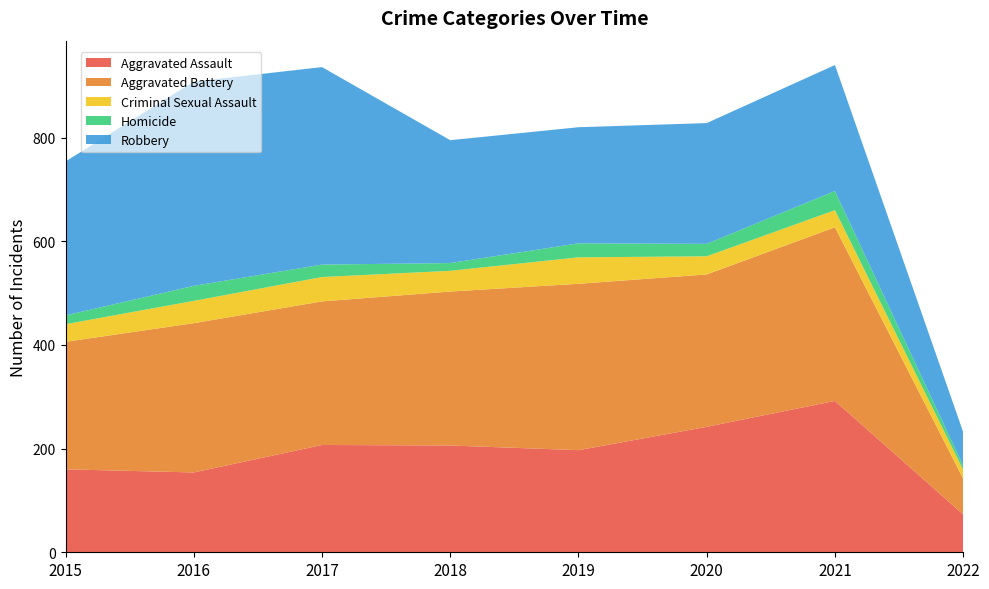

Reading left to right, transcribe all the data shown in this chart.

Aggravated Assault: 2015=160	2016=154	2017=207	2018=206	2019=197	2020=242	2021=292	2022=73
Aggravated Battery: 2015=246	2016=288	2017=277	2018=297	2019=321	2020=294	2021=335	2022=69
Criminal Sexual Assault: 2015=34	2016=43	2017=47	2018=40	2019=51	2020=35	2021=33	2022=17
Homicide: 2015=17	2016=29	2017=24	2018=15	2019=27	2020=24	2021=37	2022=8
Robbery: 2015=297	2016=394	2017=381	2018=237	2019=224	2020=233	2021=243	2022=65